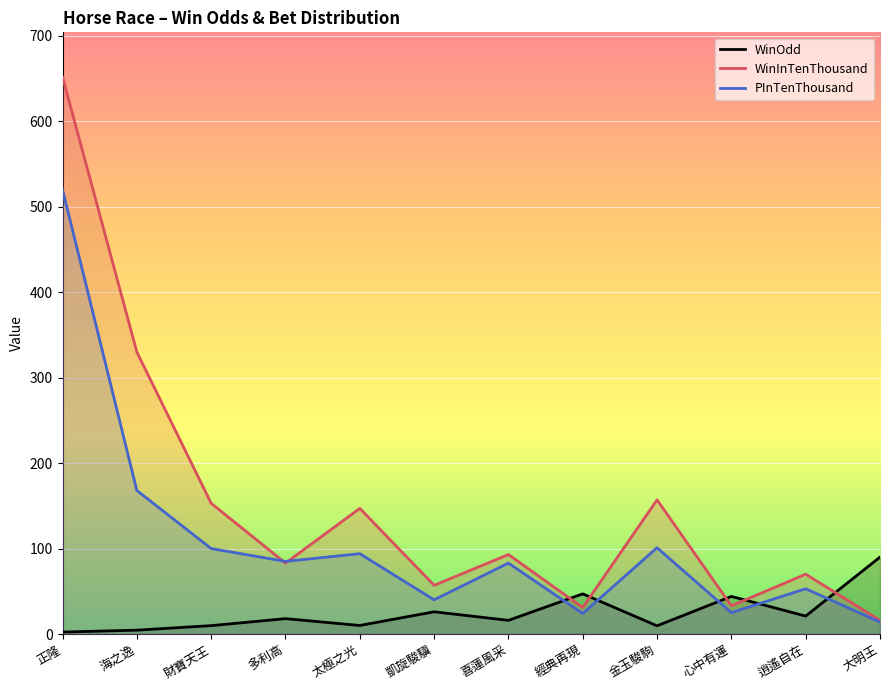

Which series has the largest total across all categories?

WinInTenThousand